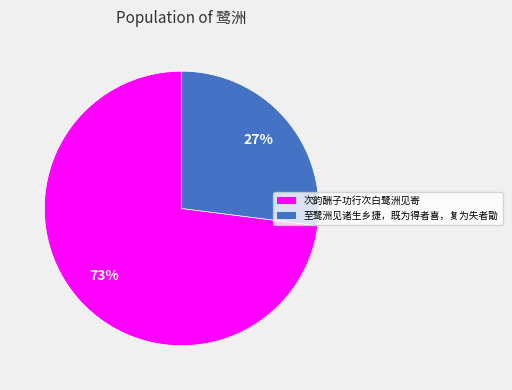

Approximately how many times larger is the value at 至鹭洲见诸生乡捷，既为得者喜，复为失者勖 compared to 次韵酬子功行次白鹭洲见寄?

0.4